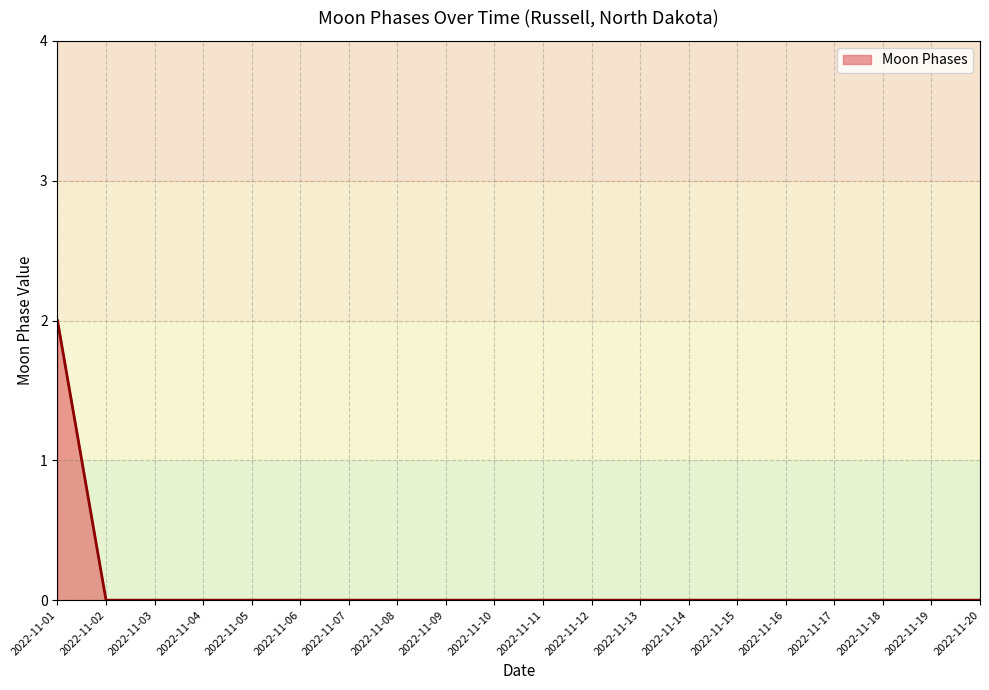

The value at 2022-11-11 is 0. True or false?

True